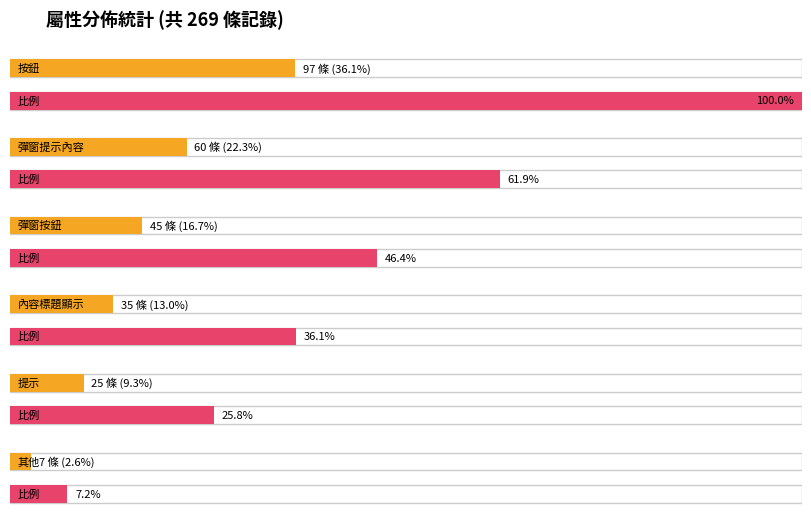

What is the maximum value shown in the chart?

97